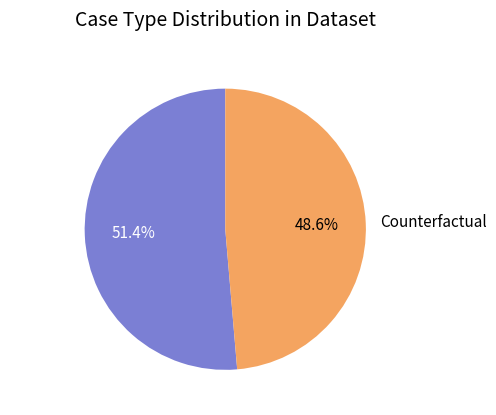

To the nearest percent, what is the difference between the Counterfactual and Original slice percentages?

3%